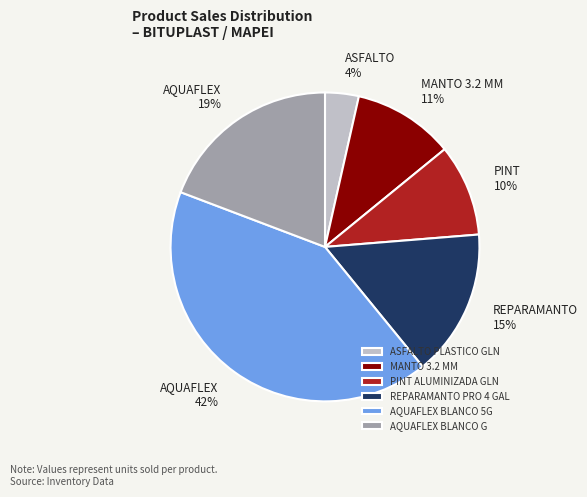

What is the ratio of the value at PINT ALUMINIZADA GLN to the value at MANTO 3.2 MM?

0.9